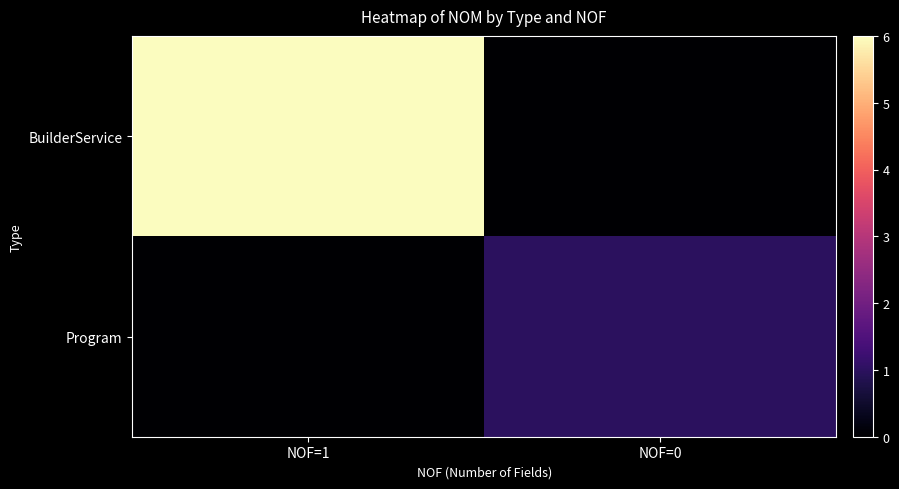

What is the total value across all series at NOF=1?

6